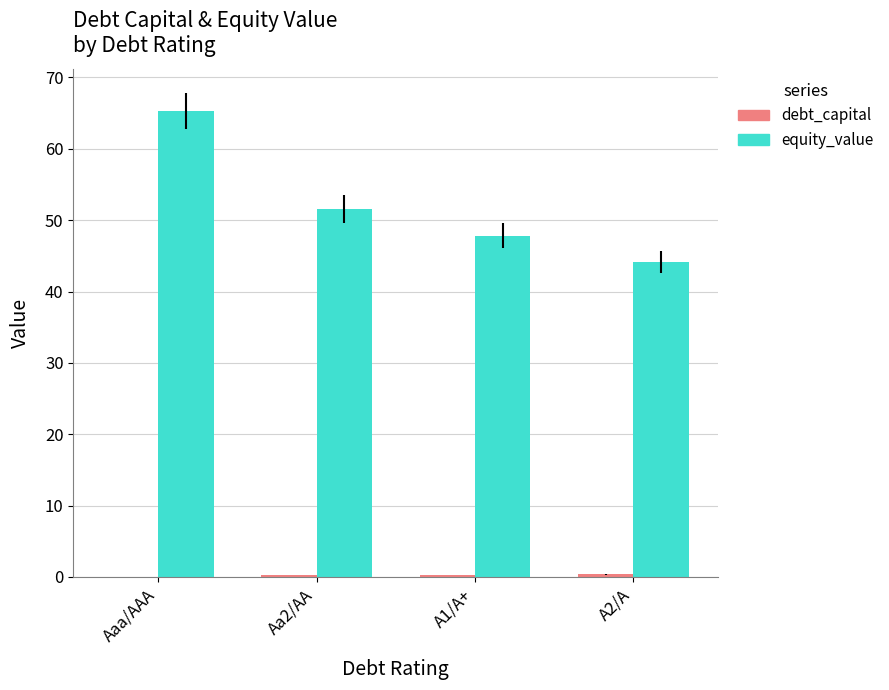

True or false: equity_value has a value of 44.1 at A2/A.

True